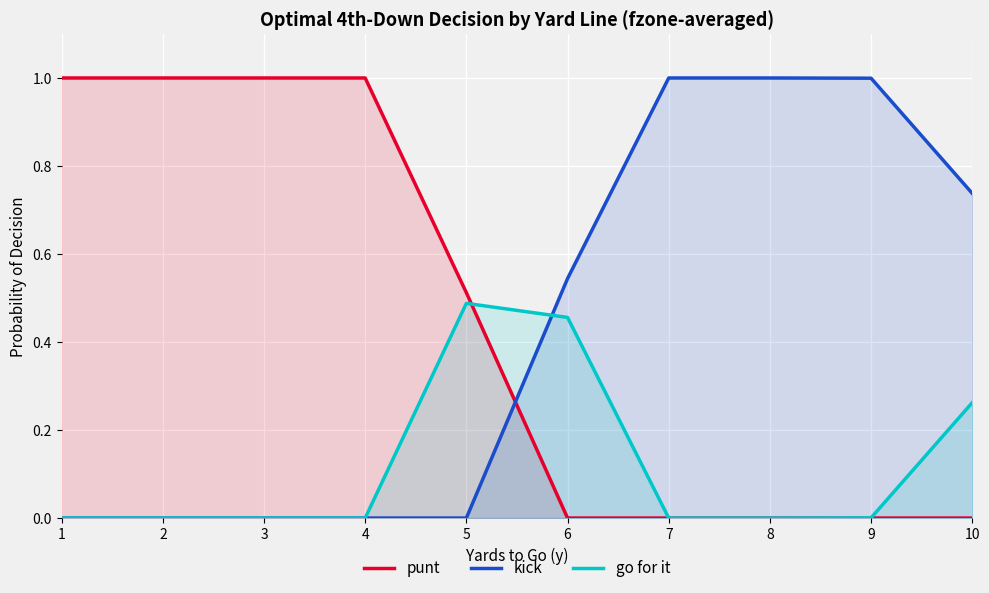

Is it true that kick equals 1.0 at 7?

True